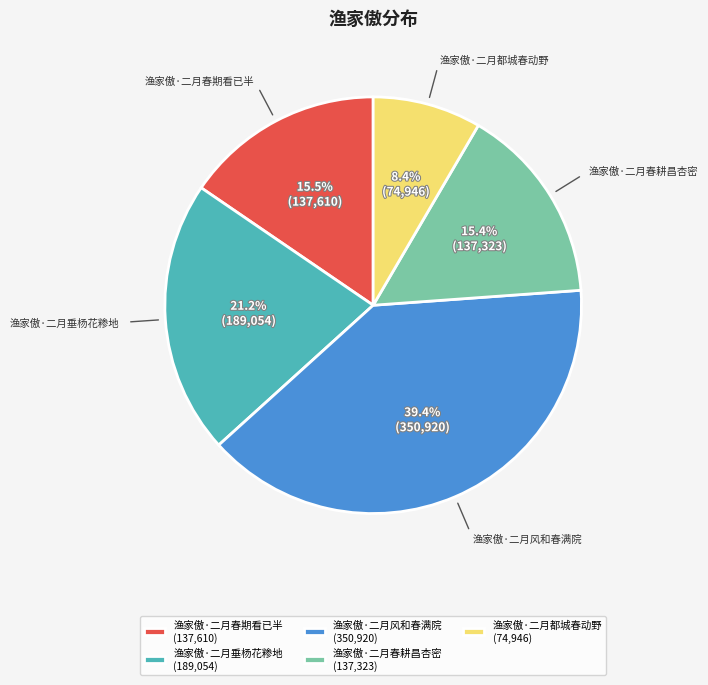

Approximately how many times larger is the value at 渔家傲·二月春耕昌杏密 compared to 渔家傲·二月春期看已半?

1.0